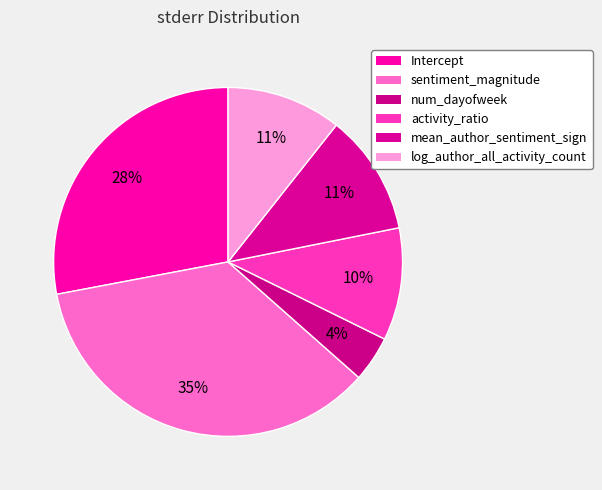

Which has a higher value, sentiment_magnitude or mean_author_sentiment_sign?

sentiment_magnitude